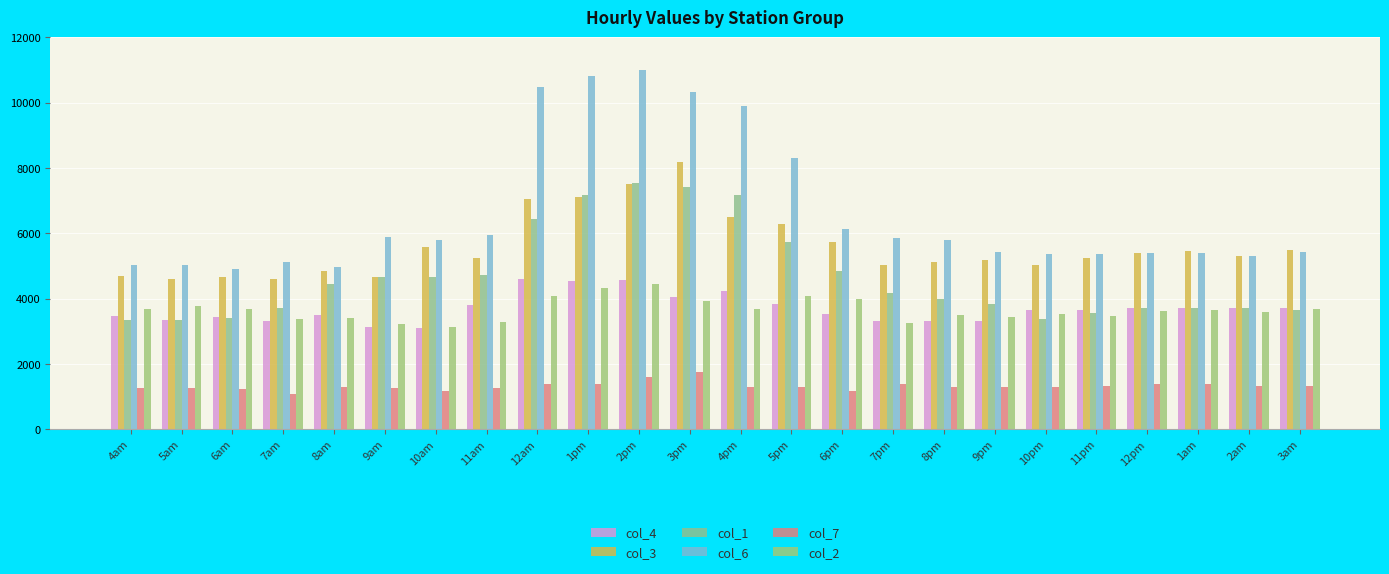

How many categories are shown in the chart?

24